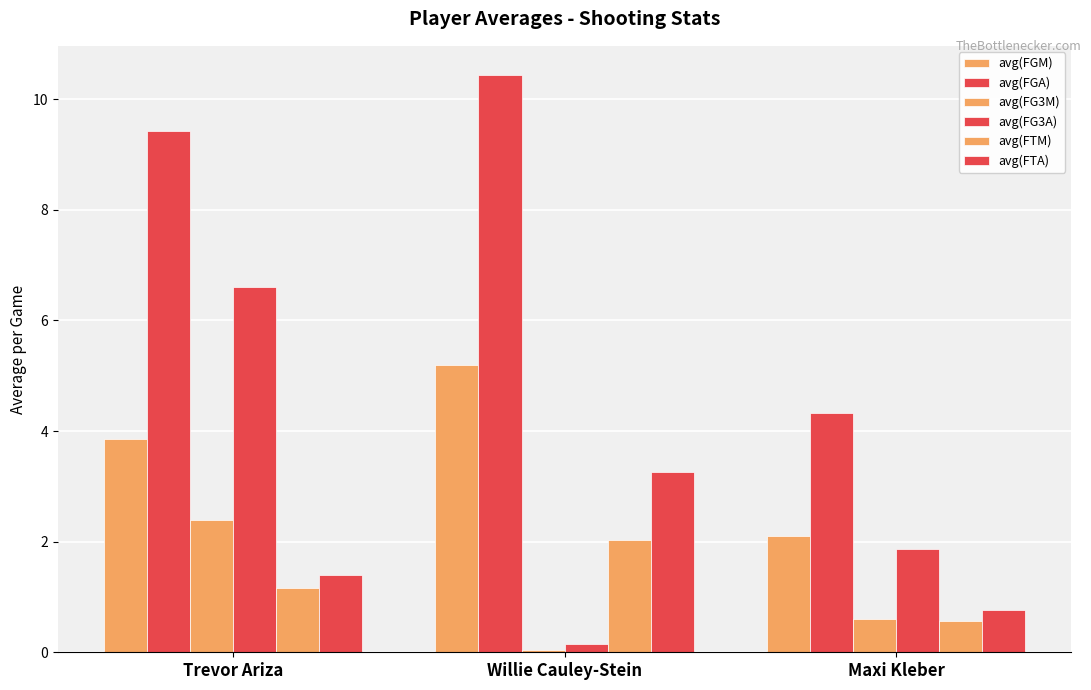

Which series has the largest total across all categories?

avg(FGA)